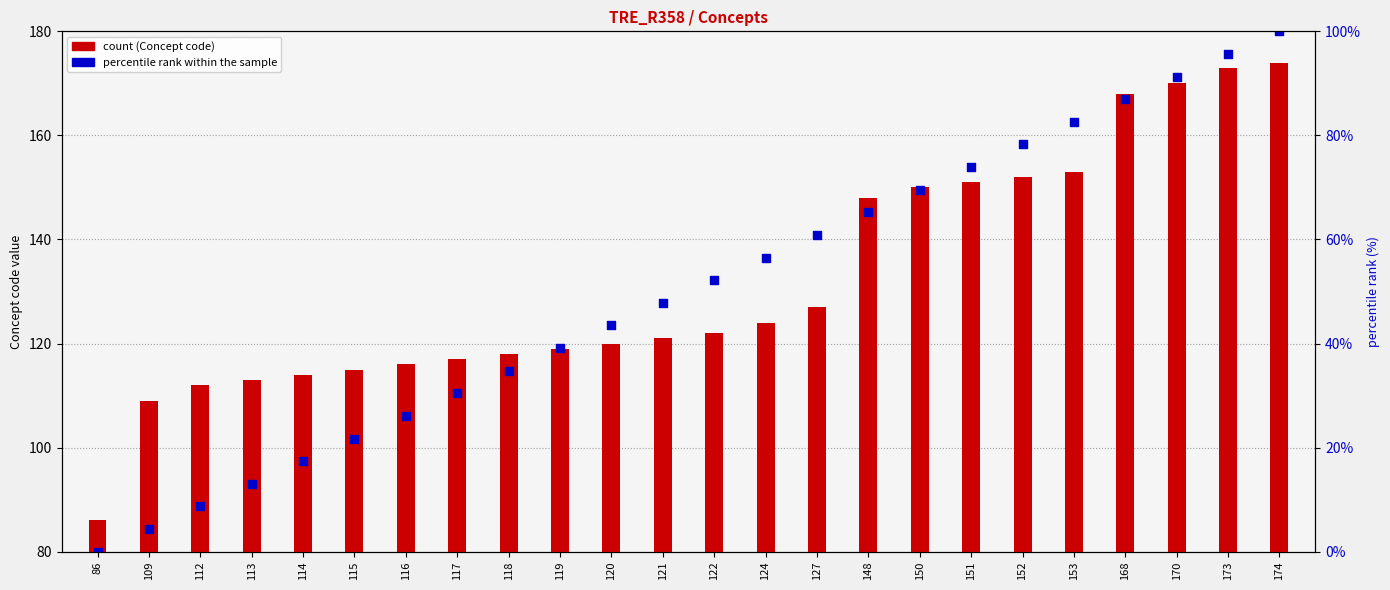

At which category is the sum across all series the highest?

174